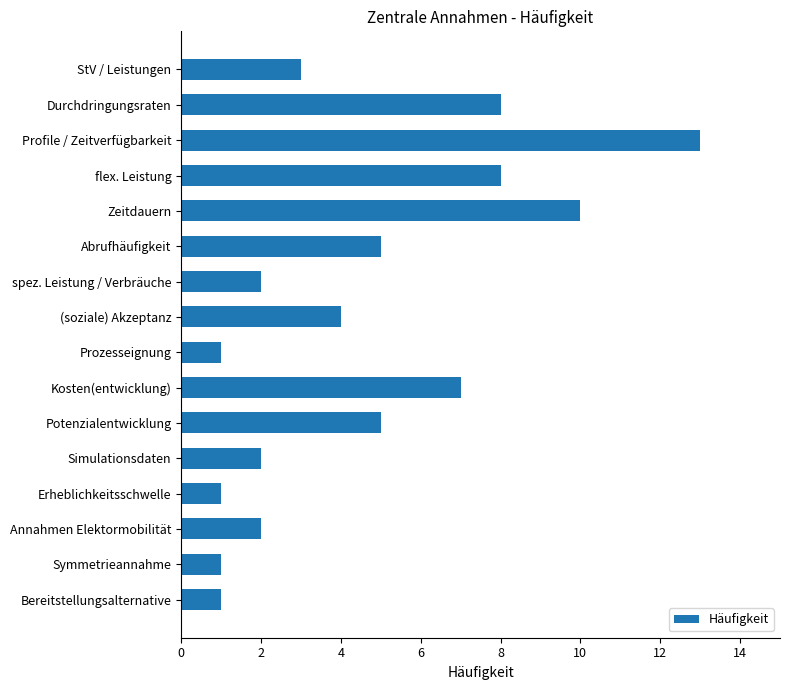

What is the average value?

5